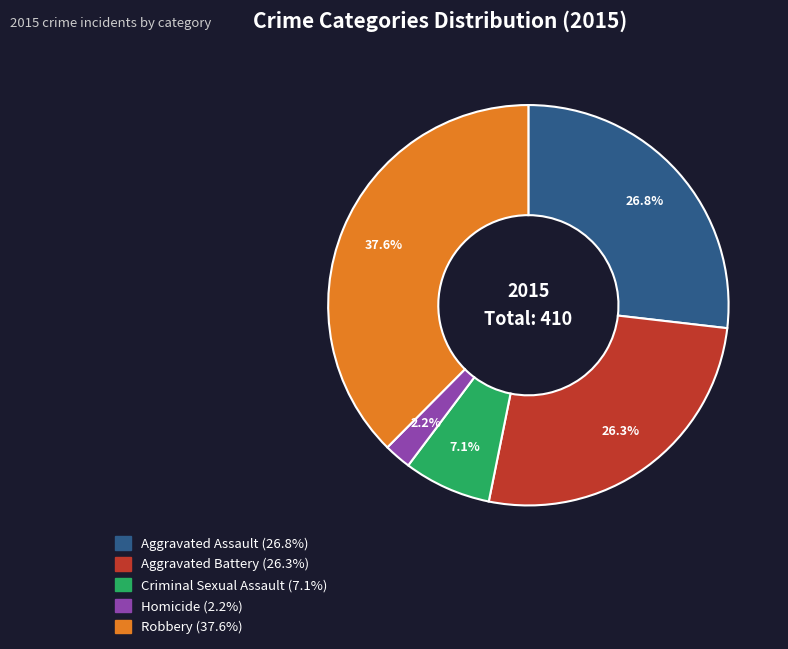

What percentage do Homicide and Aggravated Battery together represent?

28.5%